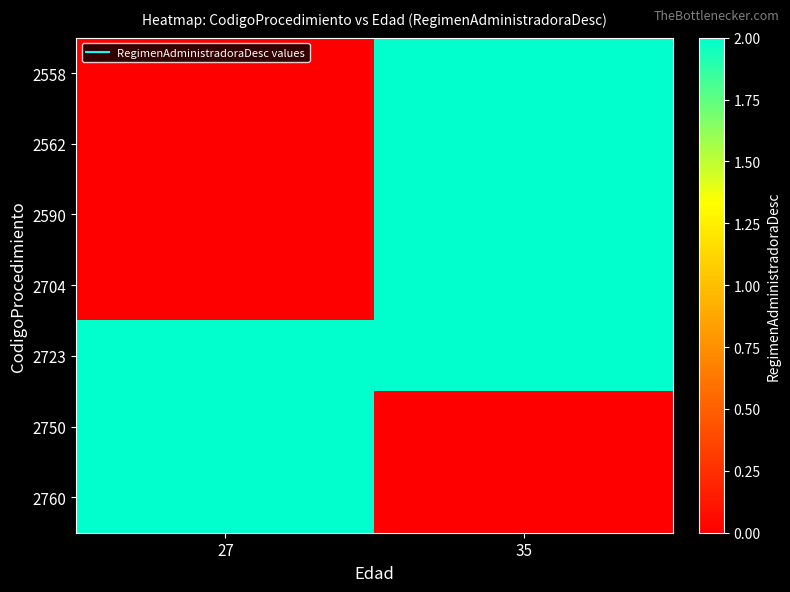

List the series in order of their peak value, lowest first.

2558, 2562, 2590, 2704, 2723, 2750, 2760